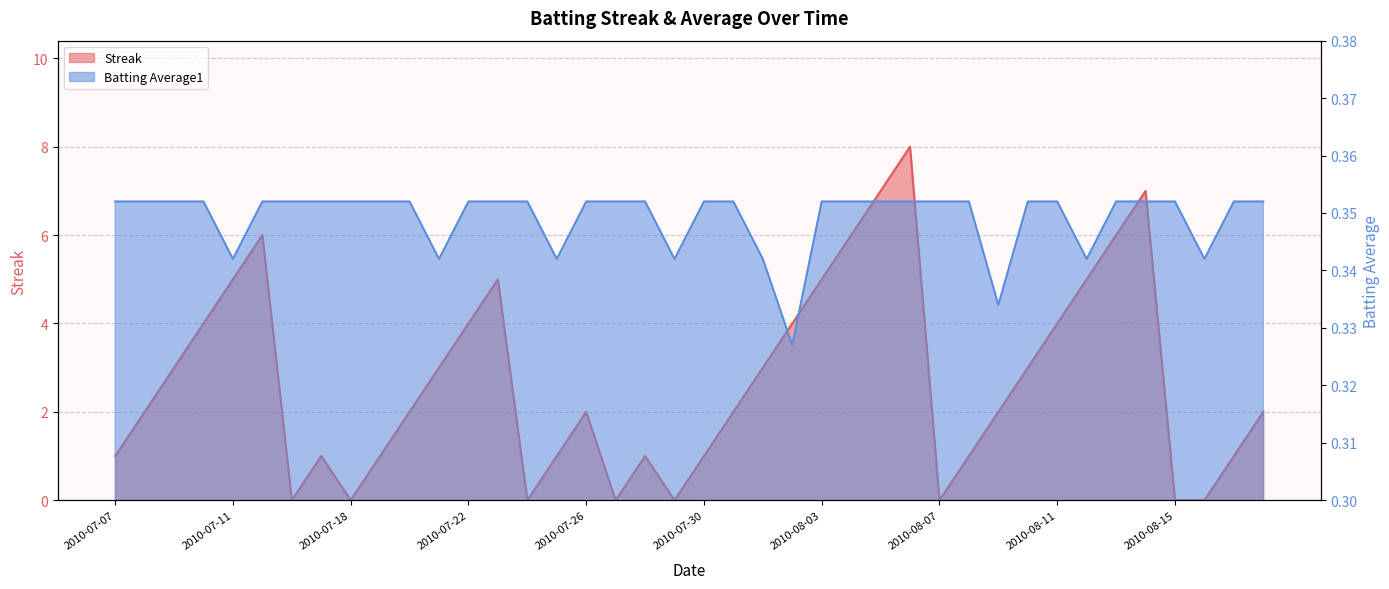

Reading right to left, extract all data points from this chart.

Streak: 2010-08-18=2.0	2010-08-17=1.0	2010-08-16=0.0	2010-08-15=0.0	2010-08-14=7.0	2010-08-13=6.0	2010-08-12=5.0	2010-08-11=4.0	2010-08-10=3.0	2010-08-09=2.0	2010-08-08=1.0	2010-08-07=0.0	2010-08-06=8.0	2010-08-05=7.0	2010-08-04=6.0	2010-08-03=5.0	2010-08-02=4.0	2010-08-01=3.0	2010-07-31=2.0	2010-07-30=1.0	2010-07-29=0.0	2010-07-28=1.0	2010-07-27=0.0	2010-07-26=2.0	2010-07-25=1.0	2010-07-24=0.0	2010-07-23=5.0	2010-07-22=4.0	2010-07-21=3.0	2010-07-20=2.0	2010-07-19=1.0	2010-07-18=0.0	2010-07-17=1.0	2010-07-16=0.0	2010-07-15=6.0	2010-07-11=5.0	2010-07-10=4.0	2010-07-09=3.0	2010-07-08=2.0	2010-07-07=1.0
Batting Average1: 2010-08-18=0.4	2010-08-17=0.4	2010-08-16=0.3	2010-08-15=0.4	2010-08-14=0.4	2010-08-13=0.4	2010-08-12=0.3	2010-08-11=0.4	2010-08-10=0.4	2010-08-09=0.3	2010-08-08=0.4	2010-08-07=0.4	2010-08-06=0.4	2010-08-05=0.4	2010-08-04=0.4	2010-08-03=0.4	2010-08-02=0.3	2010-08-01=0.3	2010-07-31=0.4	2010-07-30=0.4	2010-07-29=0.3	2010-07-28=0.4	2010-07-27=0.4	2010-07-26=0.4	2010-07-25=0.3	2010-07-24=0.4	2010-07-23=0.4	2010-07-22=0.4	2010-07-21=0.3	2010-07-20=0.4	2010-07-19=0.4	2010-07-18=0.4	2010-07-17=0.4	2010-07-16=0.4	2010-07-15=0.4	2010-07-11=0.3	2010-07-10=0.4	2010-07-09=0.4	2010-07-08=0.4	2010-07-07=0.4